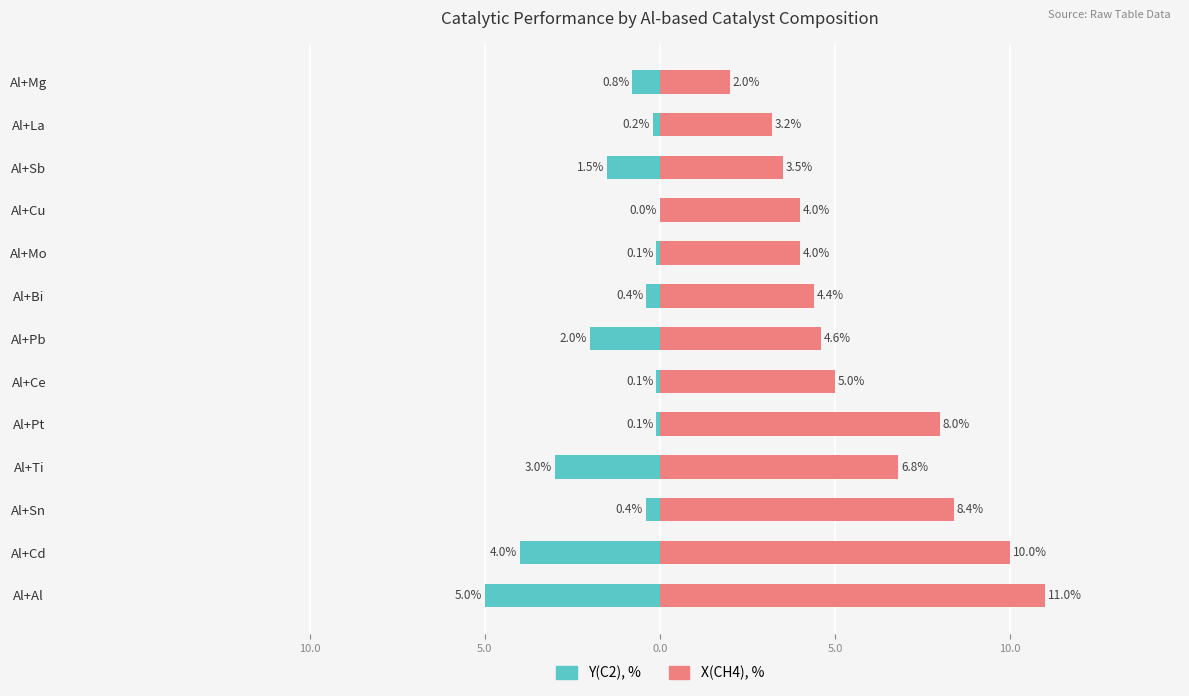

What is the lowest value of the Y(C2), % series?

-5.0